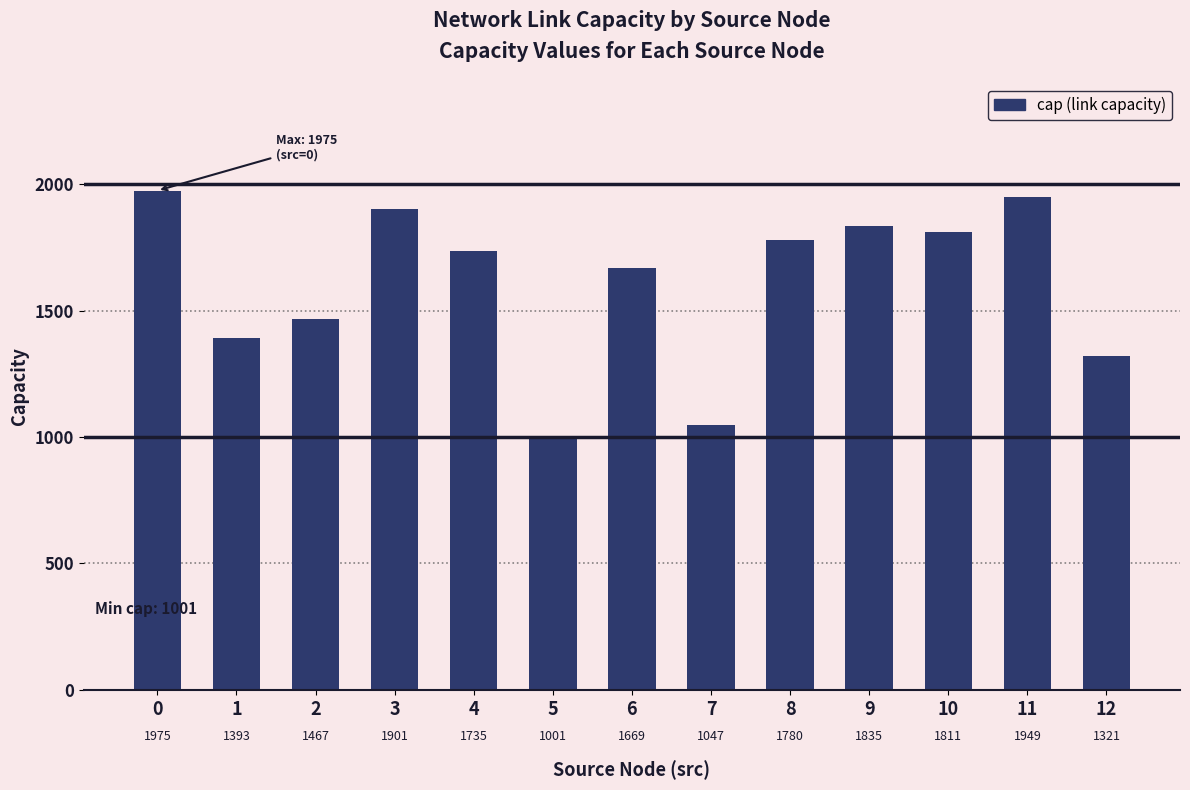

What is the value of the 9th bar from the left?

1780